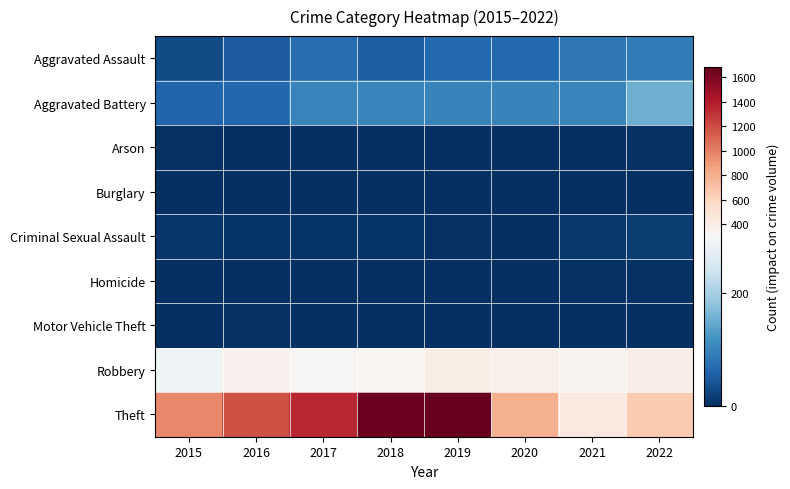

At which category is the sum across all series the highest?

2019